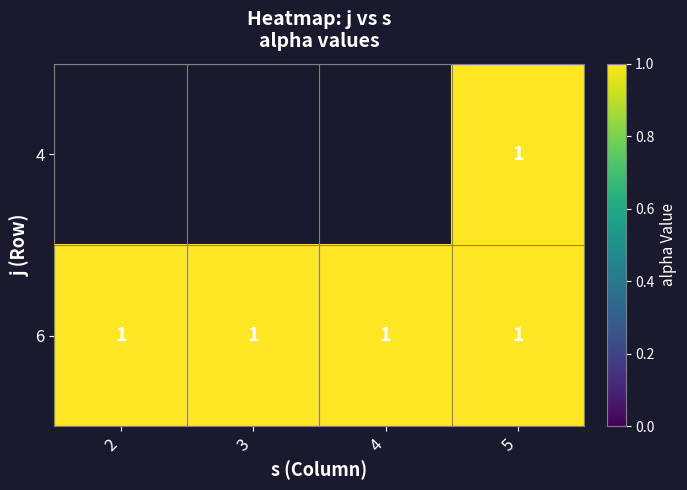

What is the greatest value displayed?

1.0